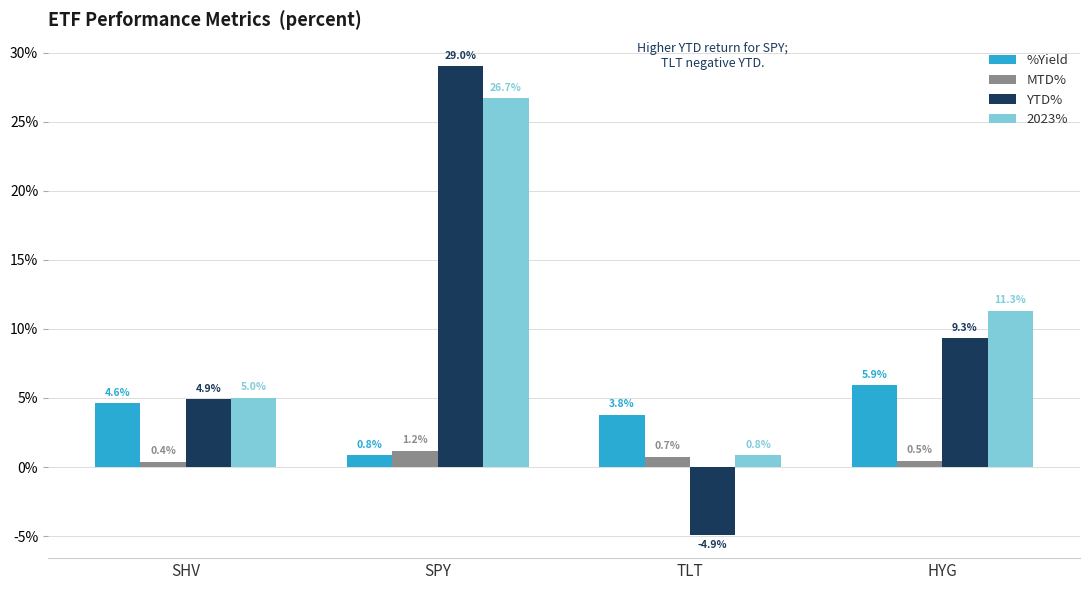

What is the highest value of the MTD% series?

1.2